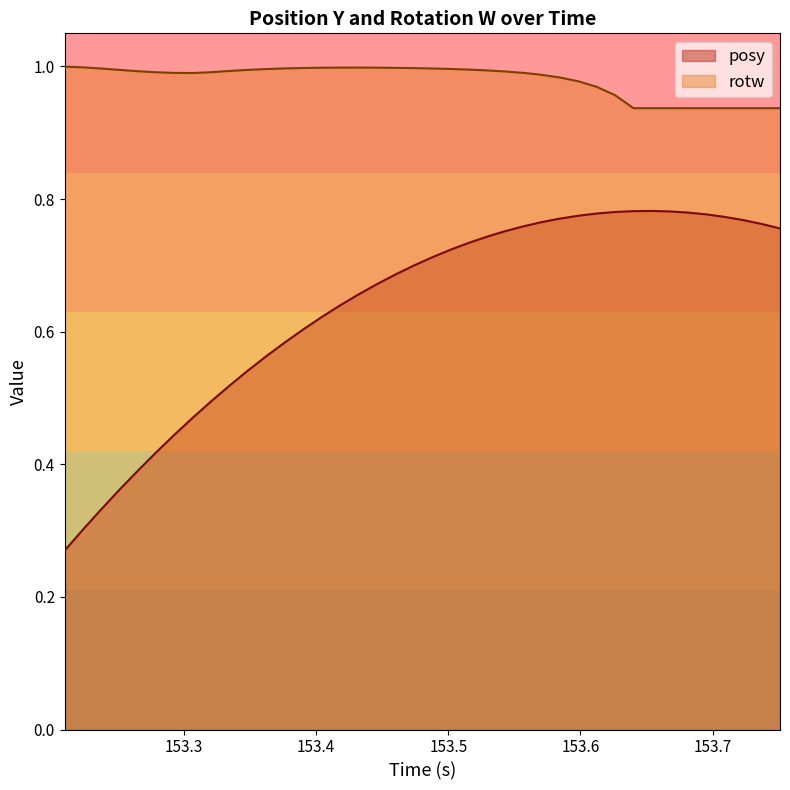

Which series has the largest total across all categories?

rotw